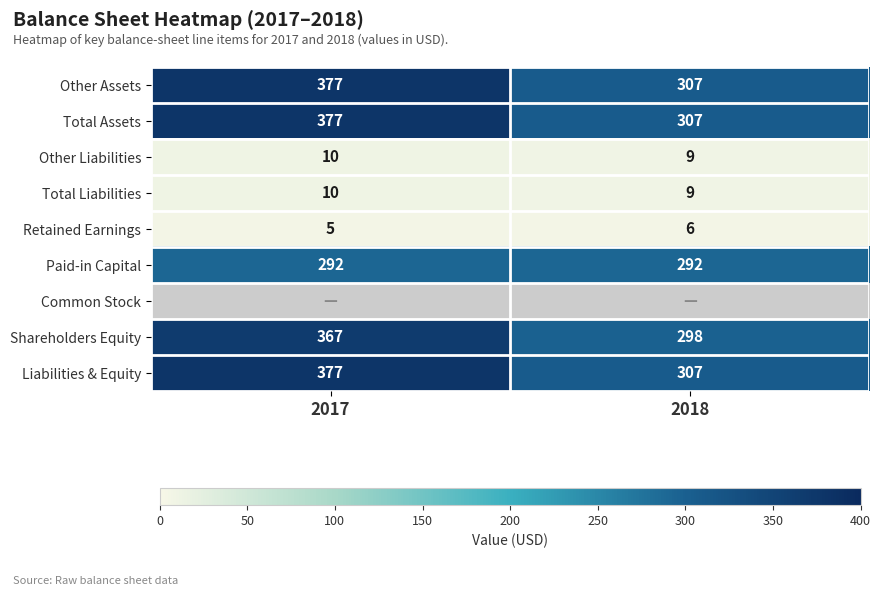

What is the sum of all Total Liabilities values?

19